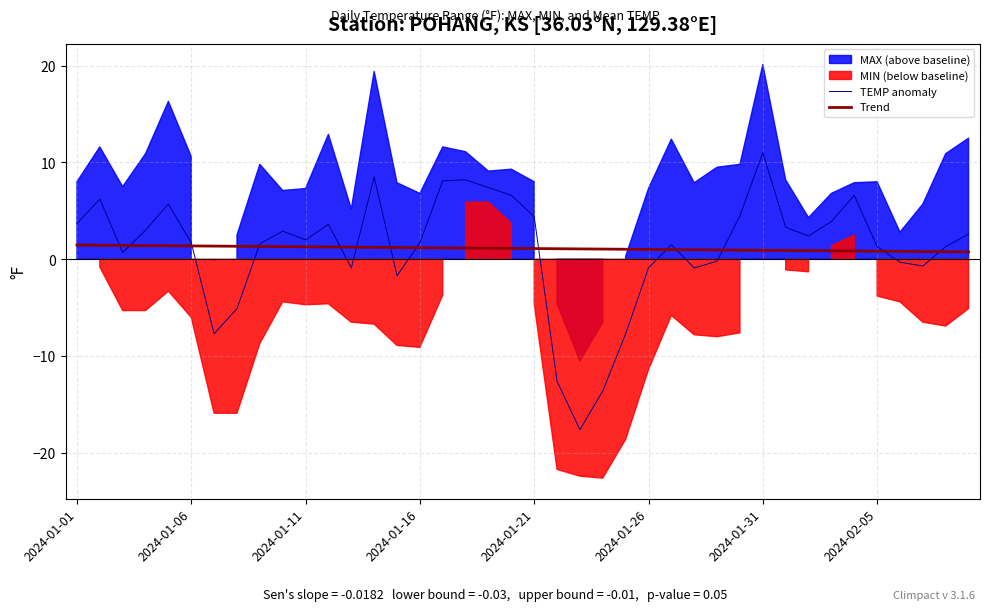

Reading right to left, transcribe all the data shown in this chart.

TEMP anomaly: 2.6	1.3	-0.7	-0.3	1.3	6.6	3.9	2.4	3.3	11.0	4.5	-0.2	-0.9	1.5	-0.9	-7.7	-13.6	-17.6	-12.6	4.4	6.6	7.4	8.2	8.1	1.7	-1.7	8.5	-0.9	3.6	2.0	2.9	1.6	-5.1	-7.7	1.7	5.7	3.0	0.7	6.2	3.7
Trend: 0.8	0.8	0.8	0.8	0.8	0.8	0.9	0.9	0.9	0.9	0.9	1.0	1.0	1.0	1.0	1.0	1.0	1.1	1.1	1.1	1.1	1.1	1.2	1.2	1.2	1.2	1.2	1.2	1.3	1.3	1.3	1.3	1.3	1.4	1.4	1.4	1.4	1.4	1.4	1.5